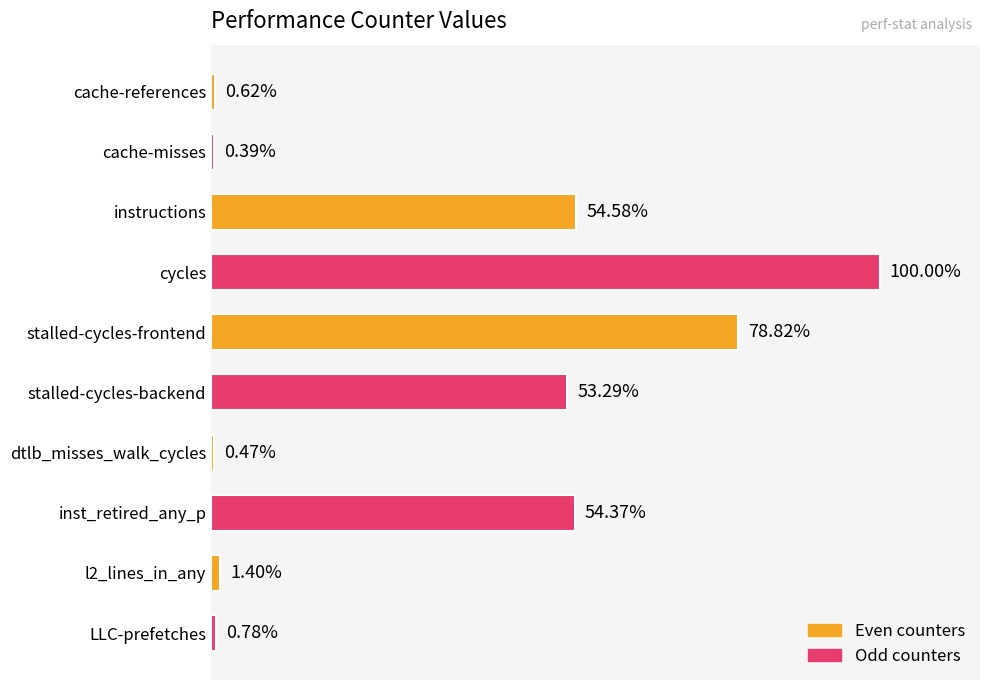

Which category has the lowest value across all series?

cache-misses